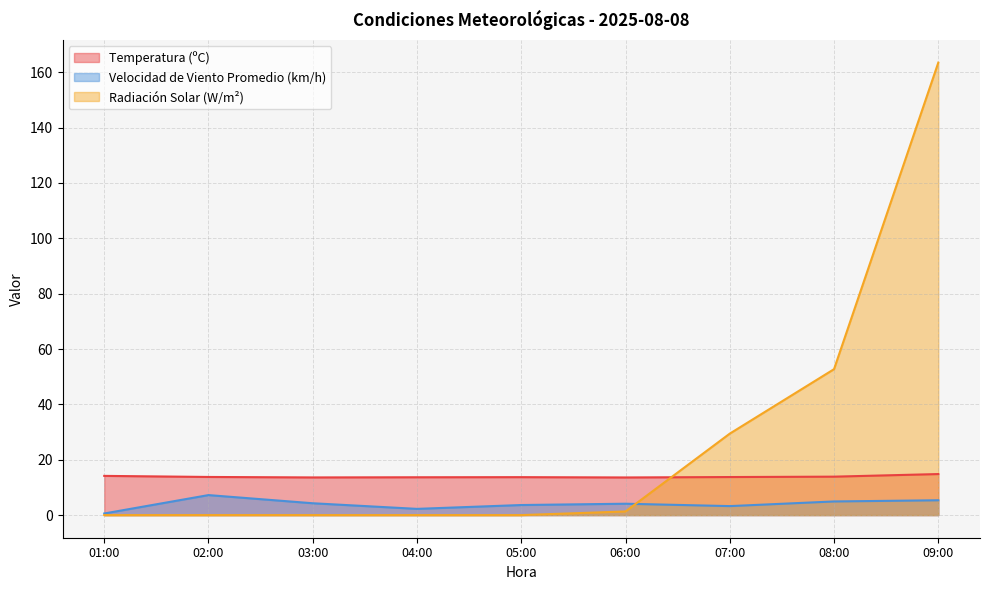

In Velocidad de Viento Promedio (km/h), how many points are higher than both neighbors (excluding endpoints)?

2